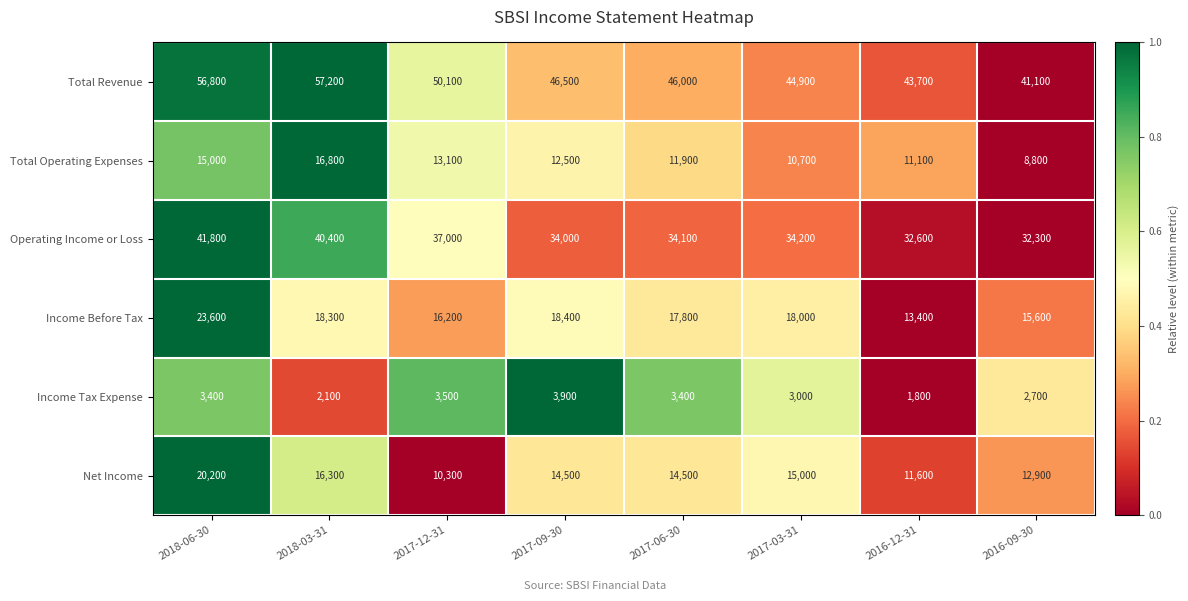

What is the sum of the Income Before Tax values at 2016-12-31 and 2018-03-31?

31700